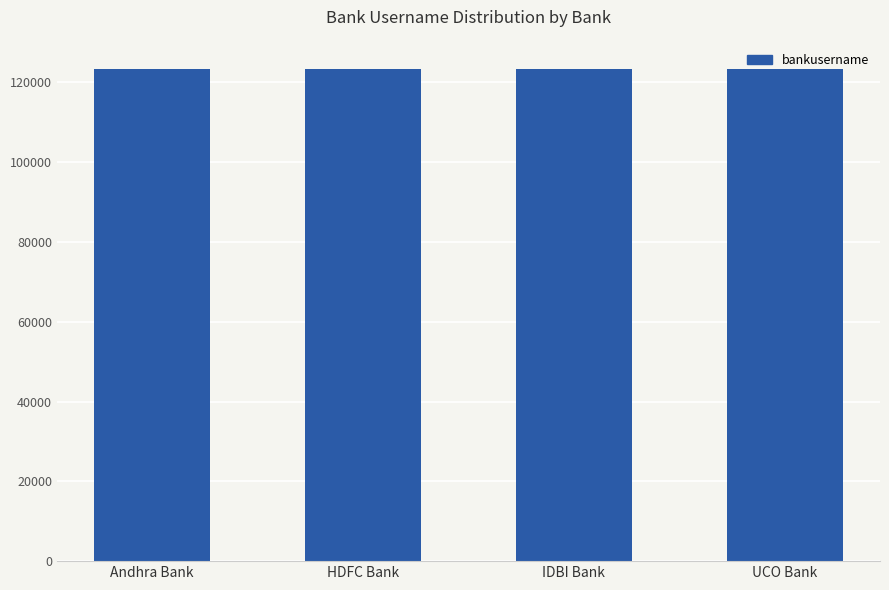

What is the difference between the maximum and minimum values?

4